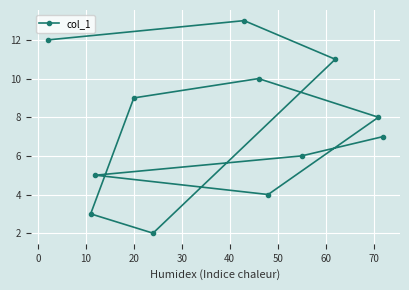

Count the number of data series in this chart.

1